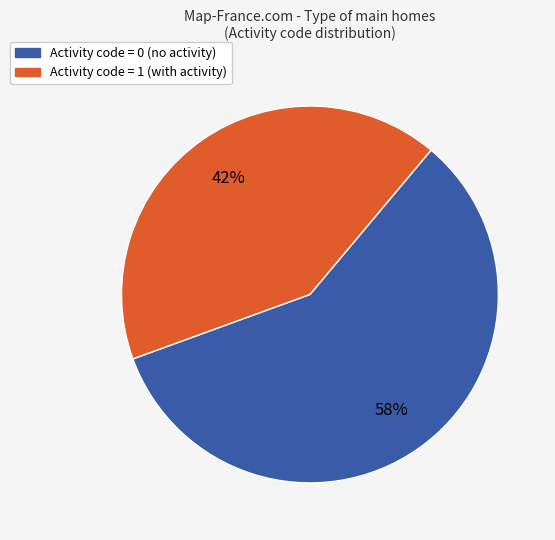

What is the largest slice in the pie chart?

Activity code = 0